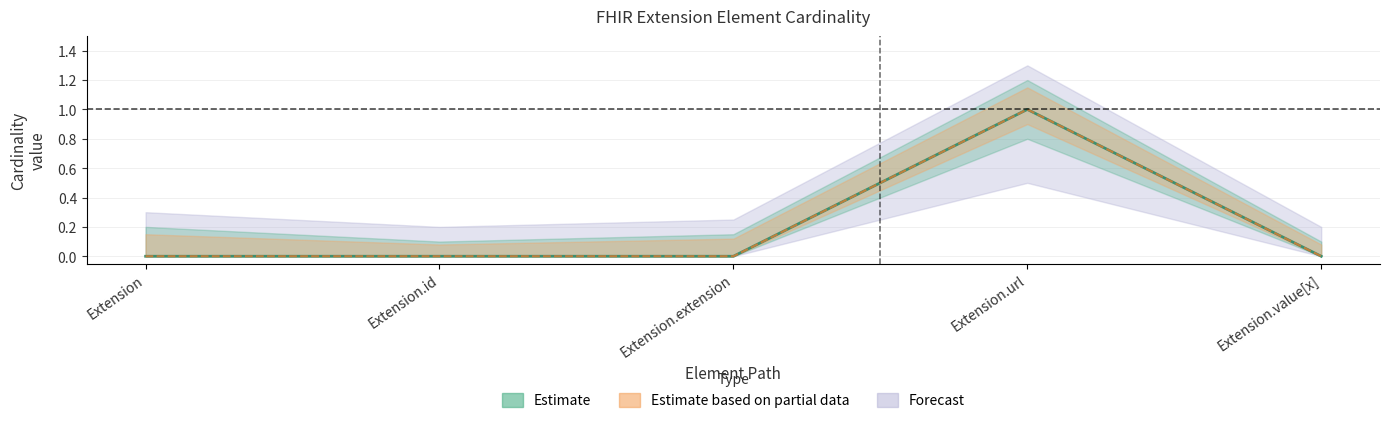

Reading left to right, what are all the values shown in this chart?

Min: Extension=0	Extension.id=0	Extension.extension=0	Extension.url=1	Extension.value[x]=0
Base Min: Extension=0	Extension.id=0	Extension.extension=0	Extension.url=1	Extension.value[x]=0